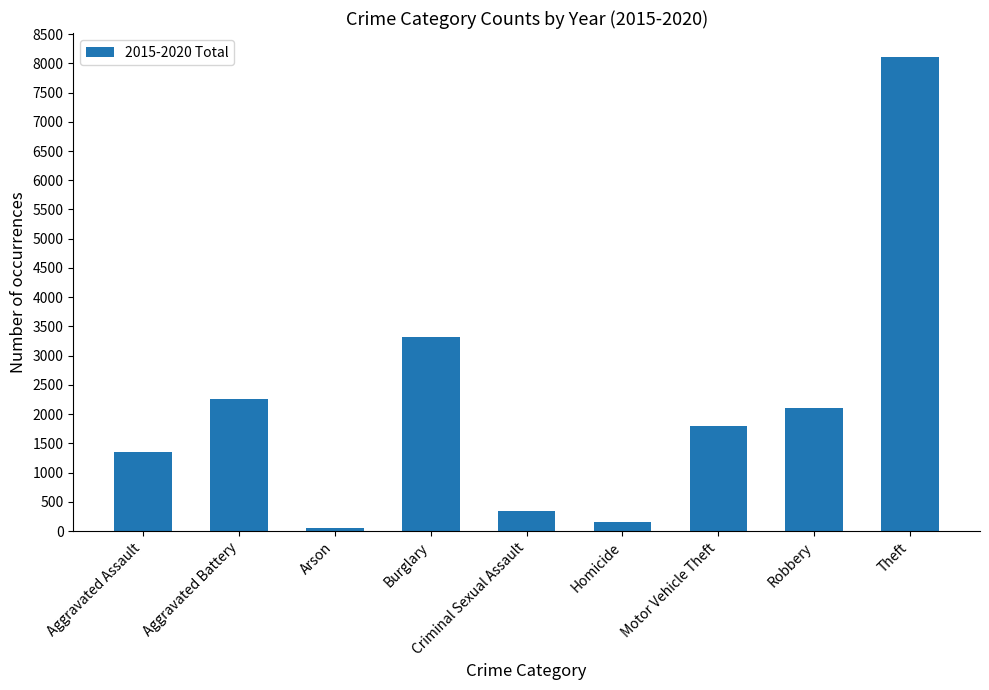

Rank the categories by value from lowest to highest.

Arson, Homicide, Criminal Sexual Assault, Aggravated Assault, Motor Vehicle Theft, Robbery, Aggravated Battery, Burglary, Theft